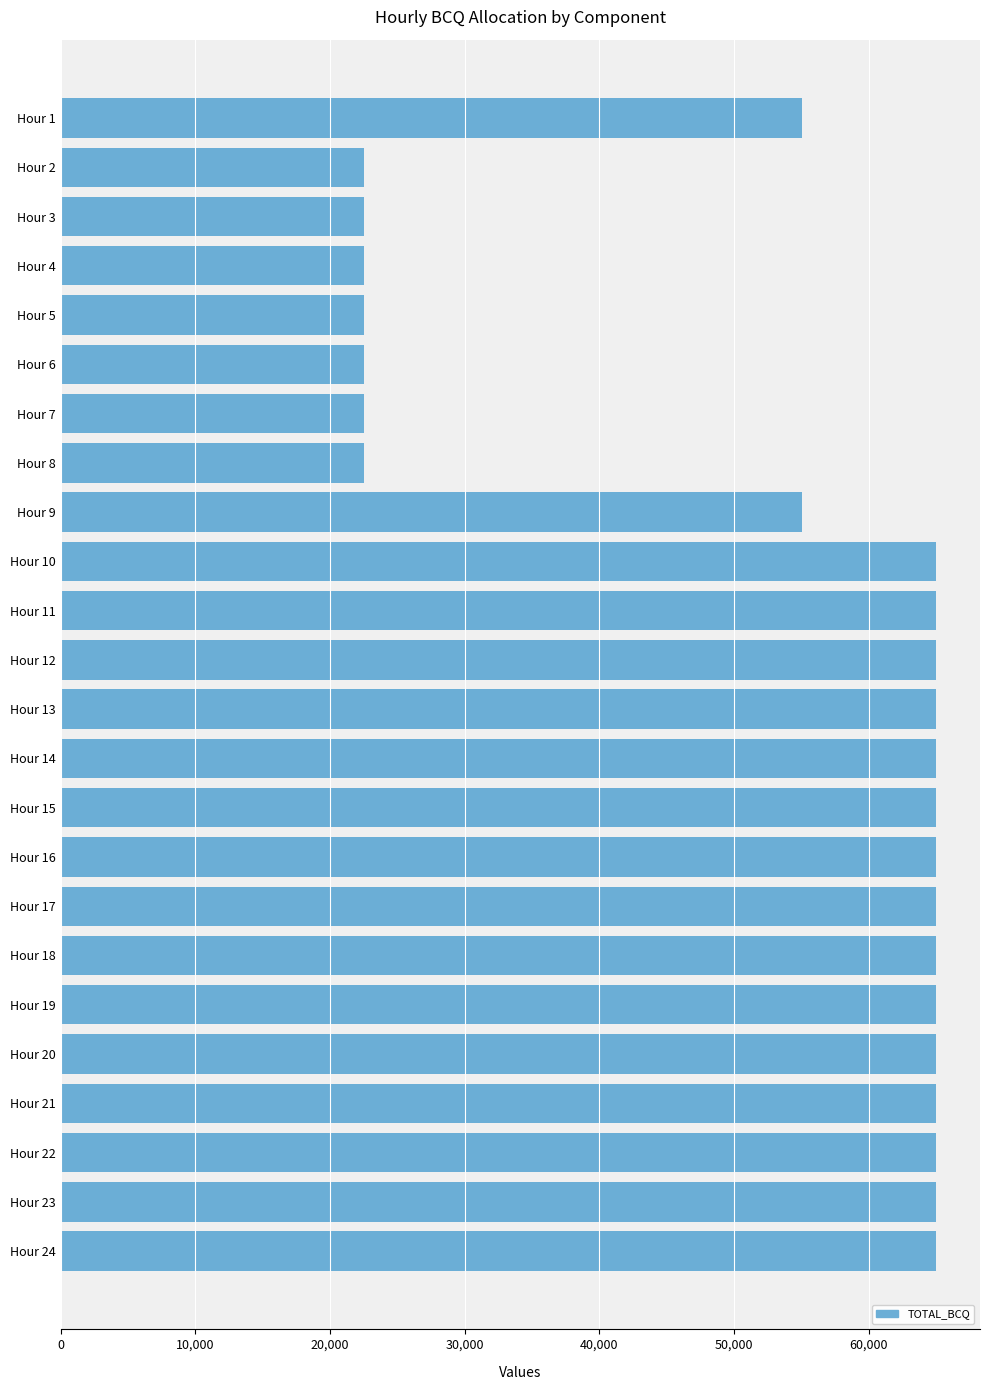

Is it true that the value at Hour 18 is 65000?

True